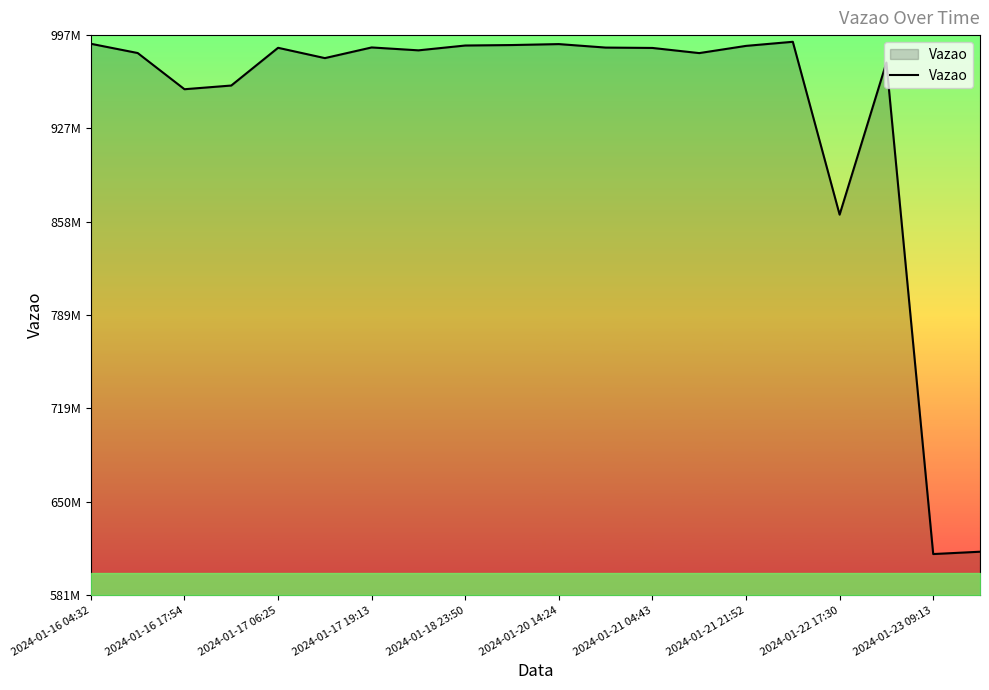

Reading left to right, list all the values displayed in this chart.

990277600	983411574	956517961	959263666	987289250	979633499	987554061	985403730	988994964	989340162	990046196	987457124	987183504	983357817	988717487	991759410	863348071	976331993	611214828	612943507